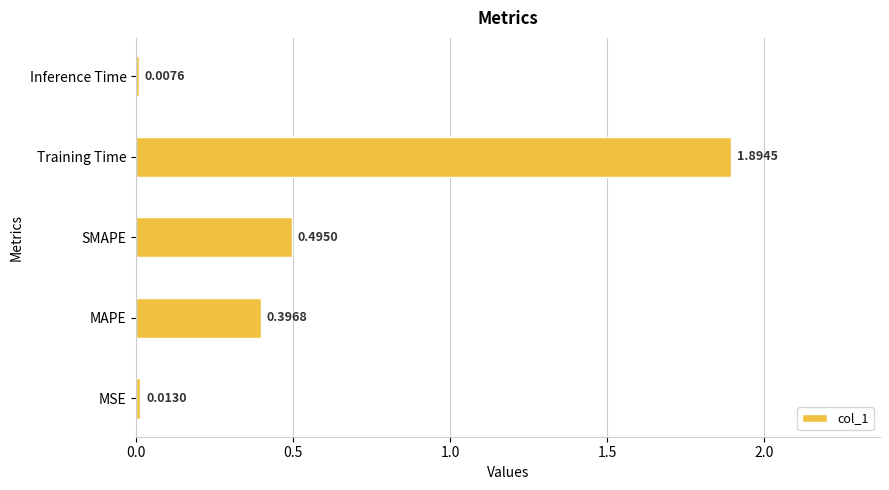

Where is the data nearest to the value 0?

Inference Time